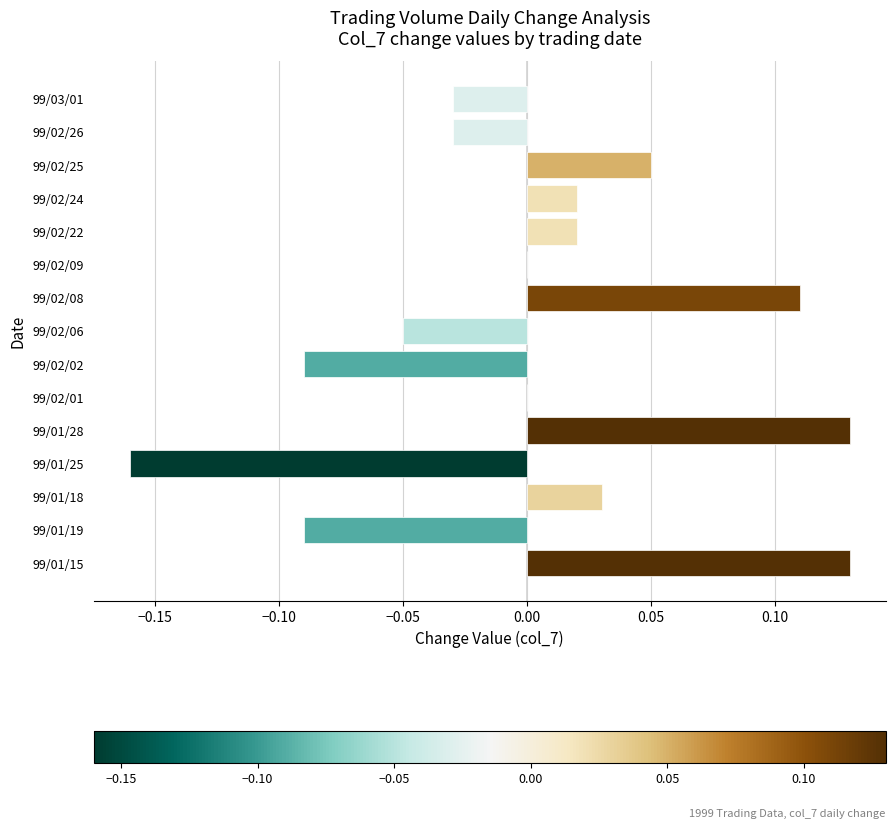

What is the change in value from 99/02/06 to 99/02/08?

+0.2